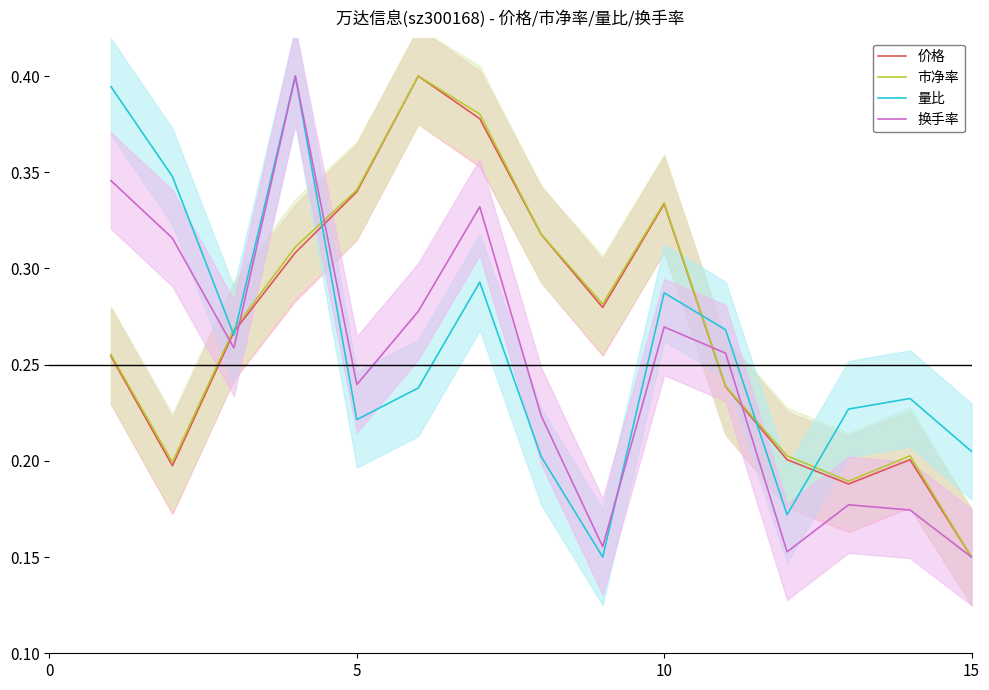

The 换手率 series shows 0.4 at 10. True or false?

False